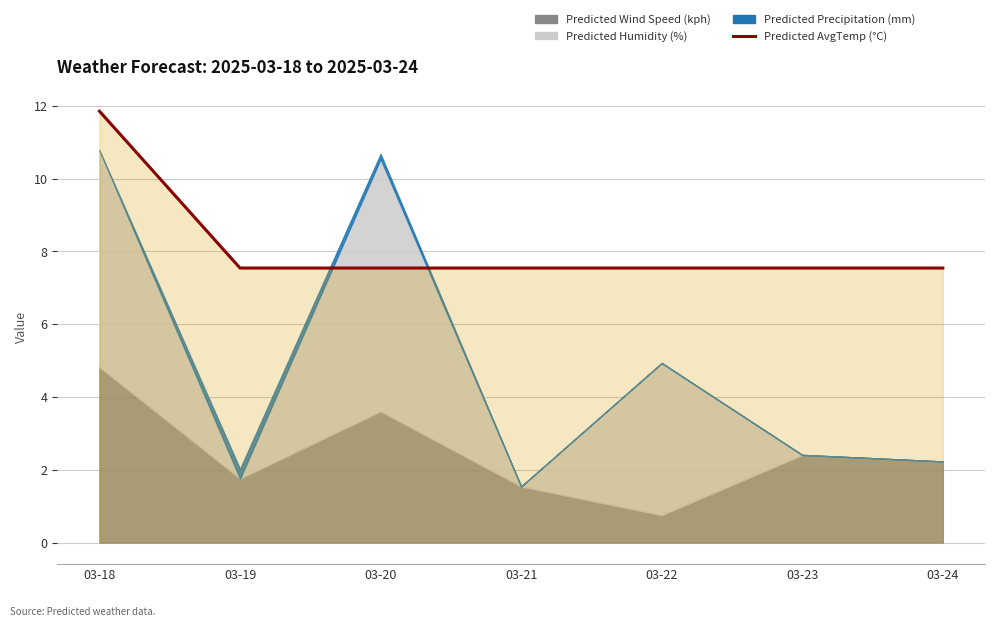

Count the values in the range 7 to 8.

6